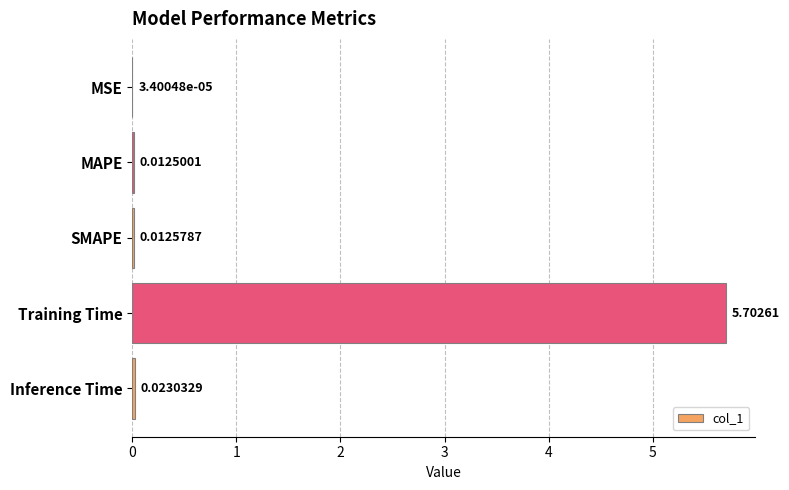

Which category has the highest value across all series?

Training Time